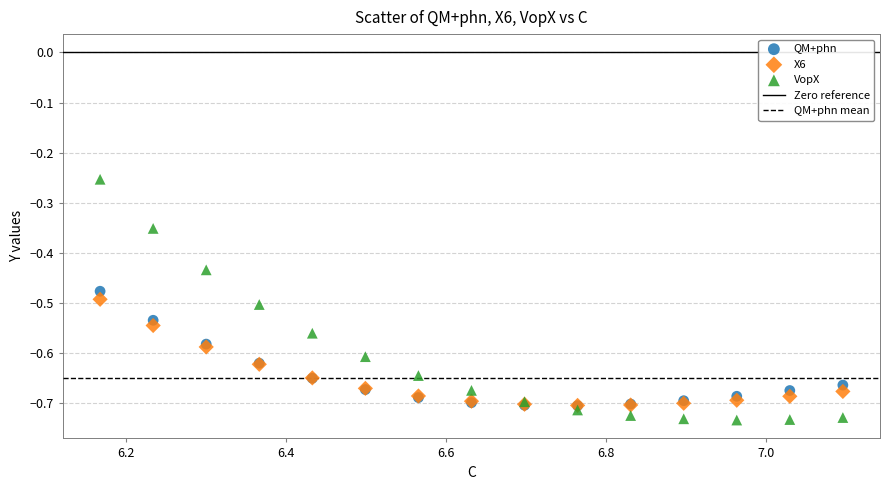

Which series contains the highest Y value?

VopX